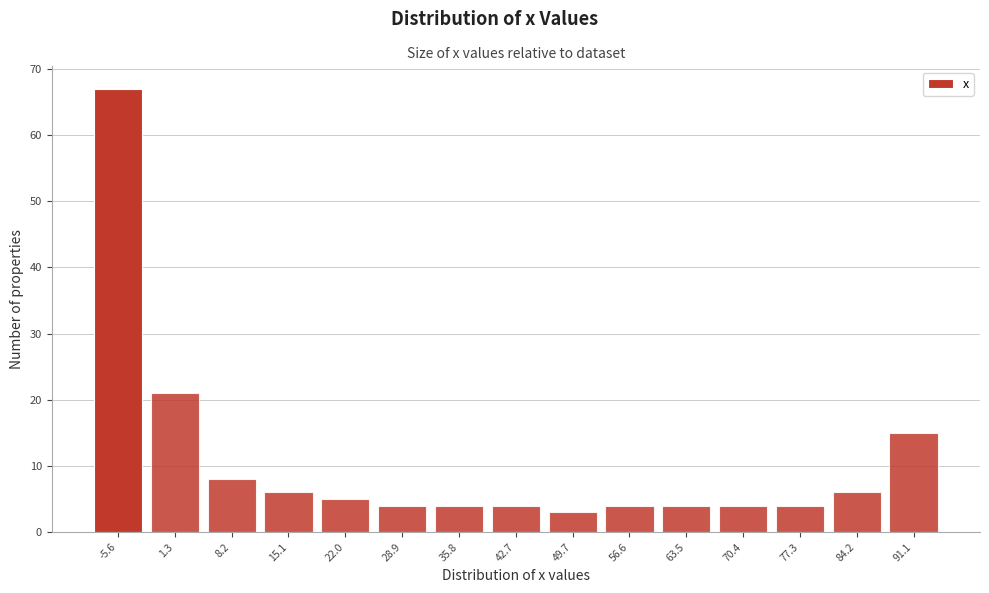

Reading right to left, transcribe all the data shown in this chart.

91.1=15	84.2=6	77.3=4	70.4=4	63.5=4	56.6=4	49.7=3	42.7=4	35.8=4	28.9=4	22.0=5	15.1=6	8.2=8	1.3=21	-5.6=67